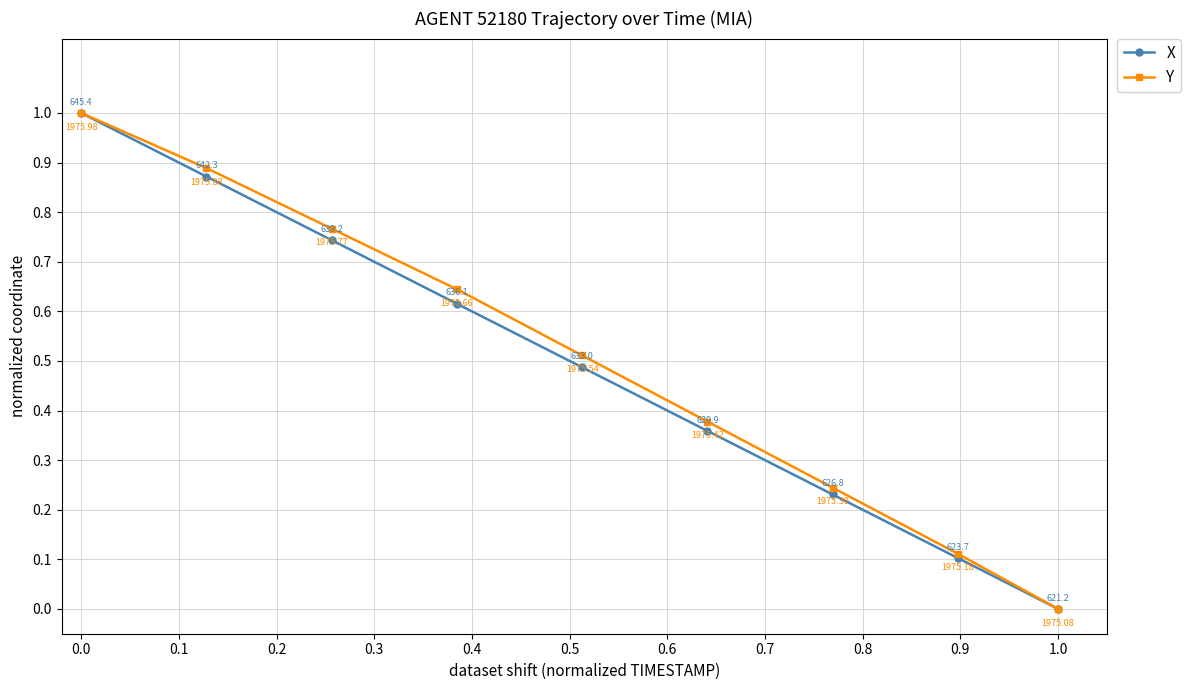

What are all the series names shown in the legend?

X, Y